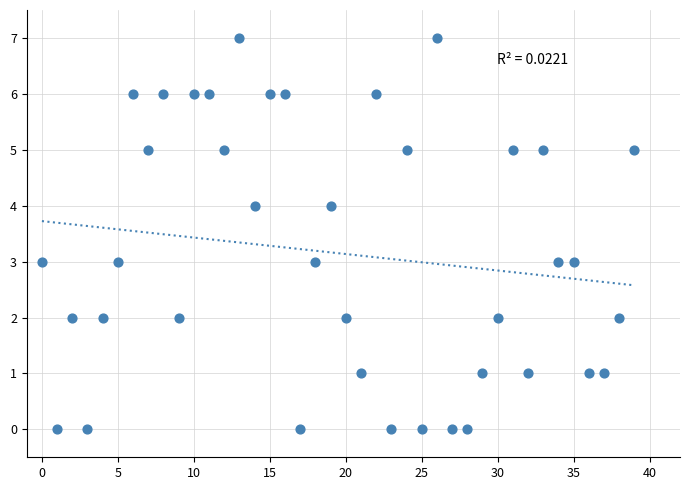

What is the range of Y values (max minus min)?

7